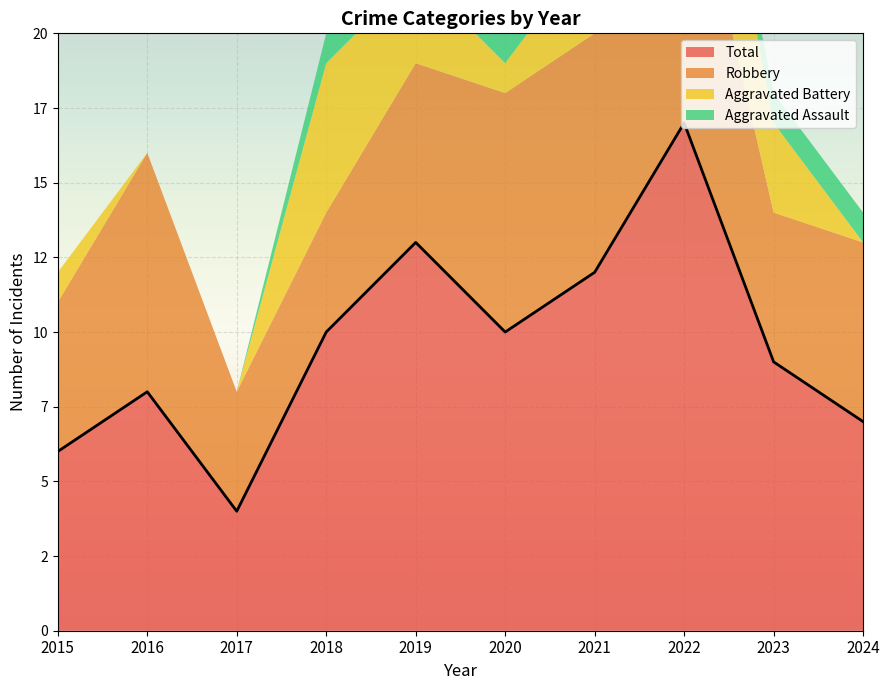

The value of Aggravated Assault at 2015 is 2. True or false?

False